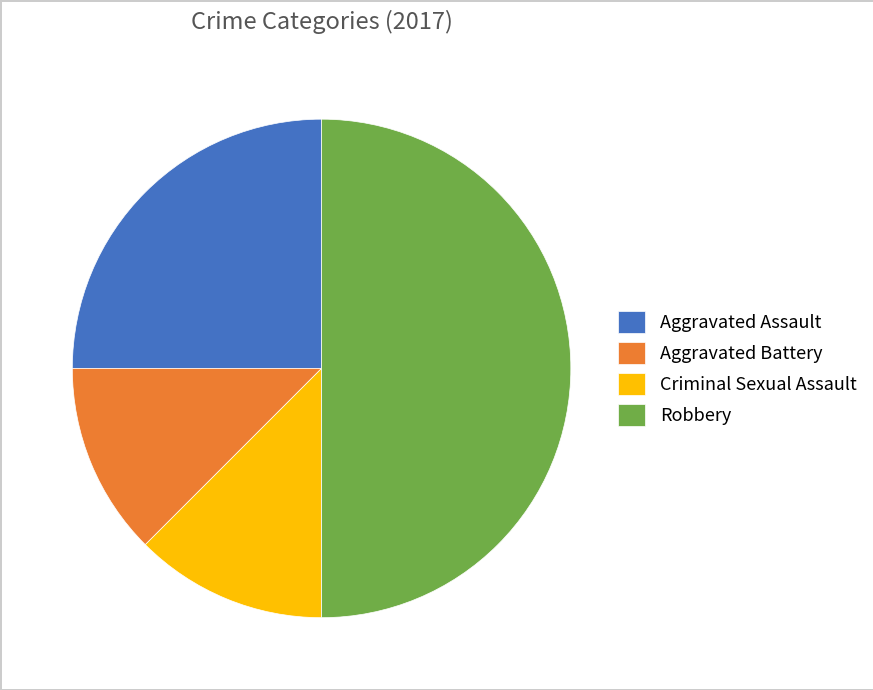

Is it true that Robbery is 58% of the pie?

False